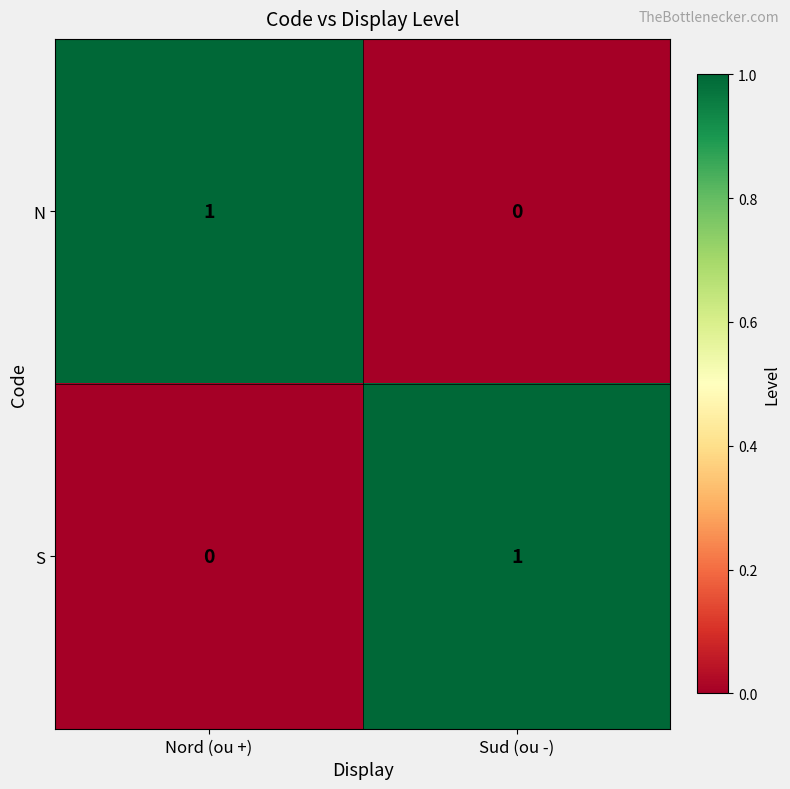

How many distinct data groups are displayed?

2